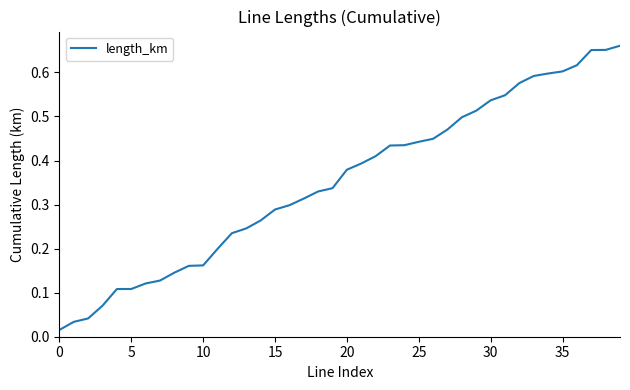

True or false: the data has more than 2 interior local peaks.

False